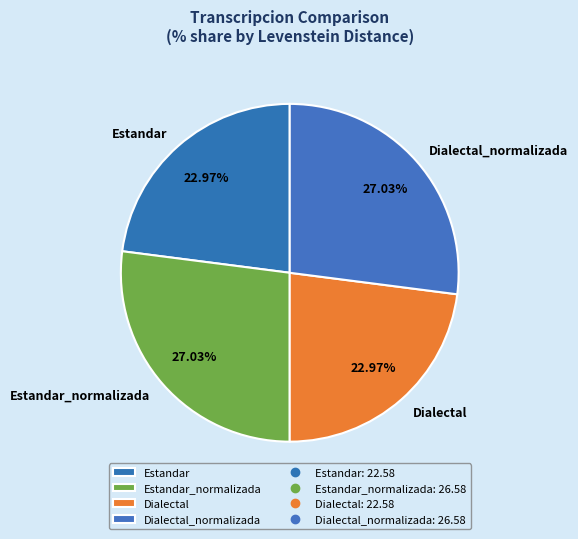

Combined, what portion of the pie is Dialectal_normalizada and Estandar?

50.0%